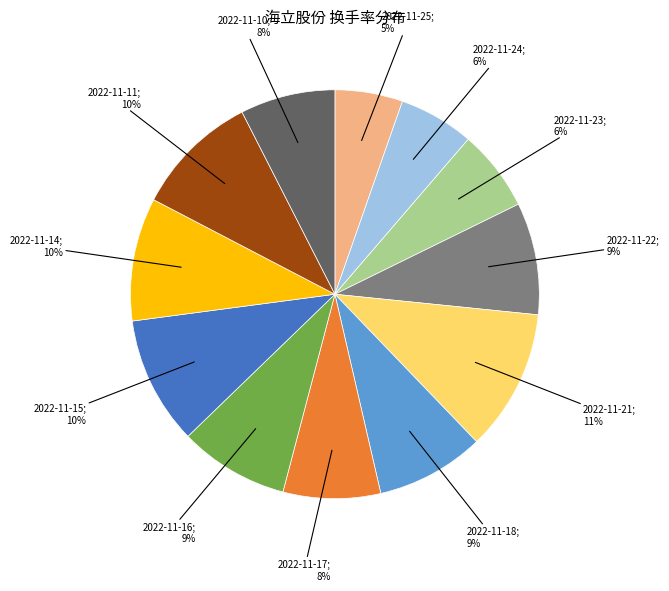

Is there a majority slice in this chart?

No